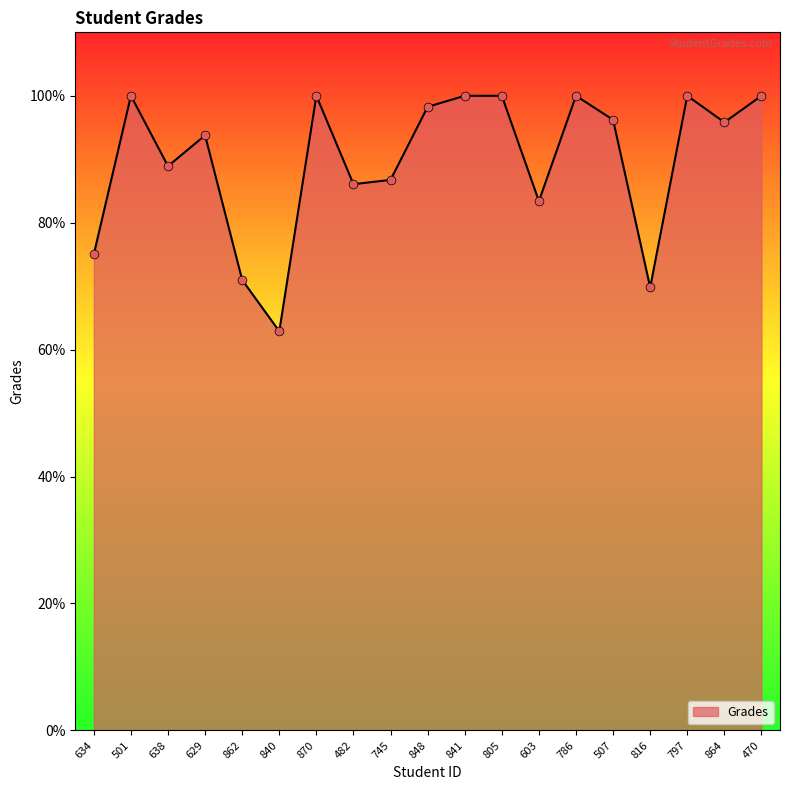

Between 745 and 805, which is larger?

805